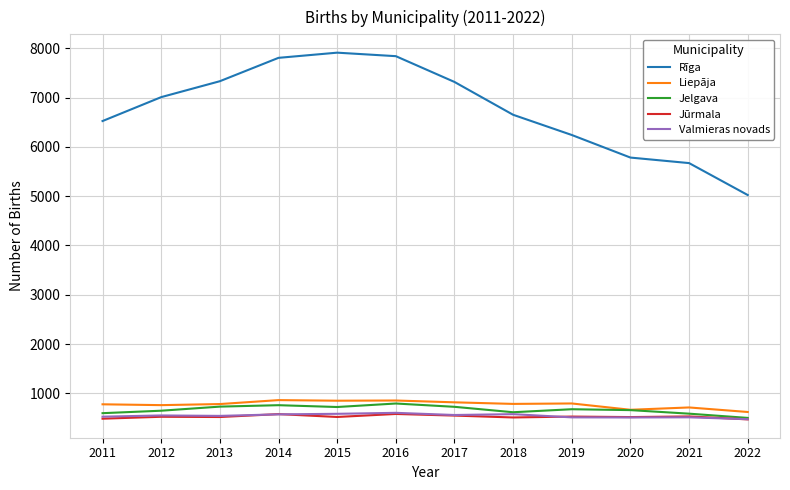

True or false: Rīga and Liepāja cross at least once.

False